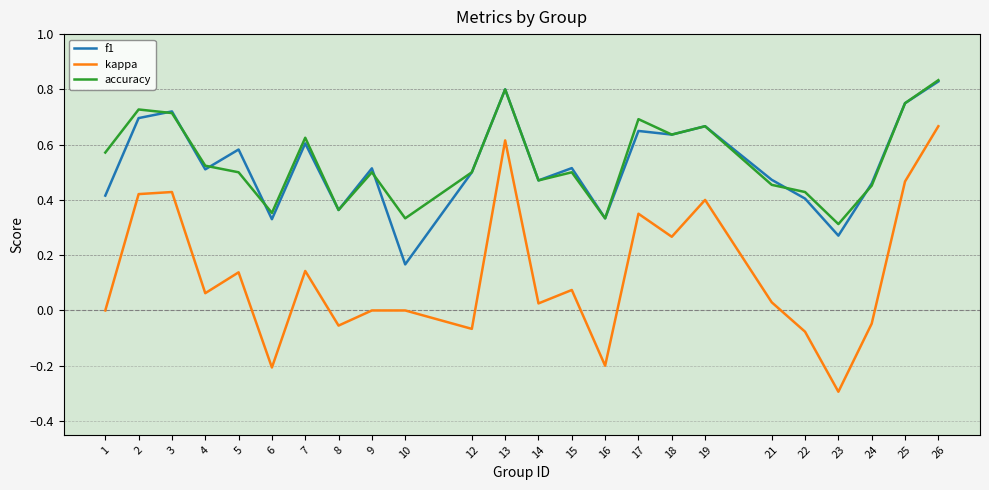

True or false: kappa and accuracy cross at least once.

False